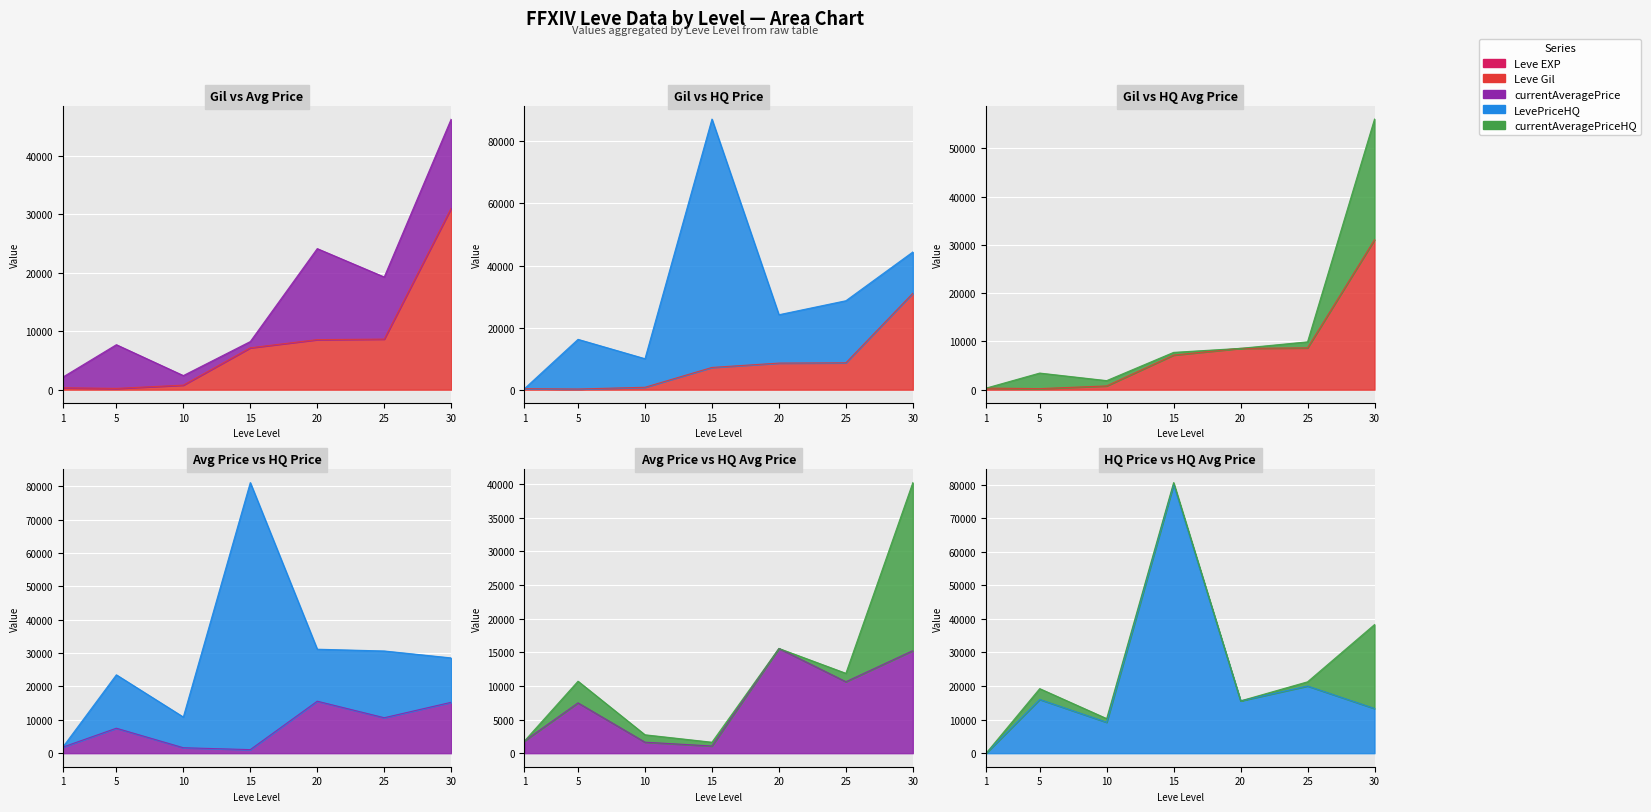

What is the difference between the second highest and second lowest values in the Leve Gil series?

8330